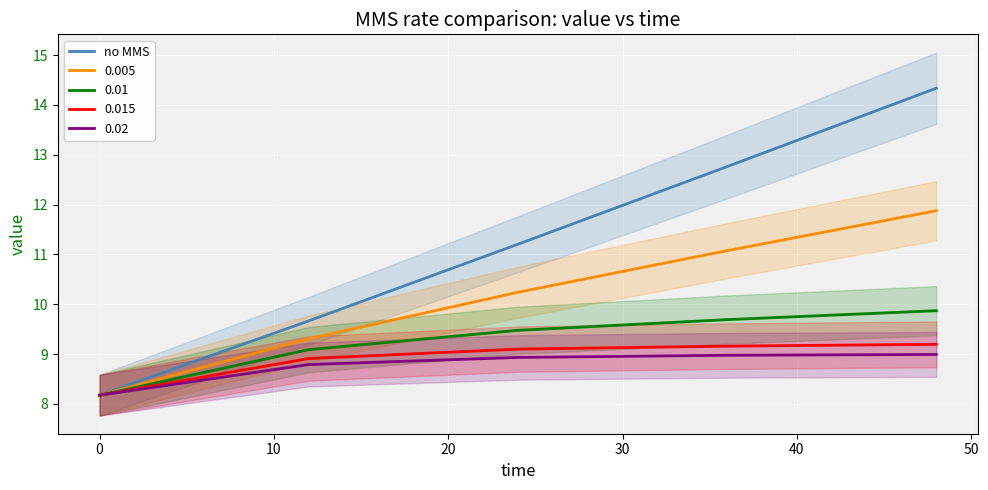

What is the maximum value for 0.005?

11.9